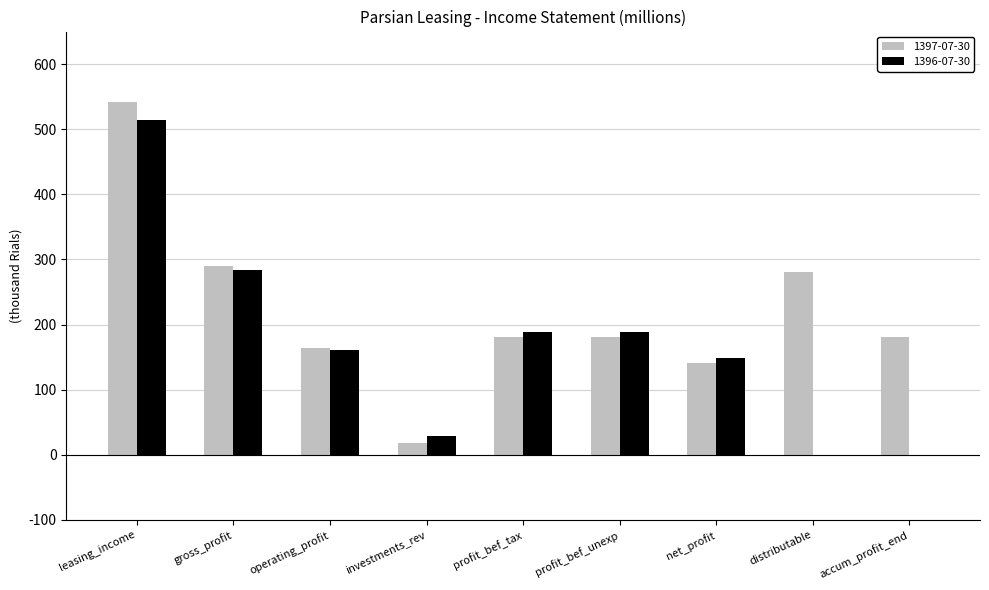

What are all the series names shown in the legend?

1397-07-30, 1396-07-30